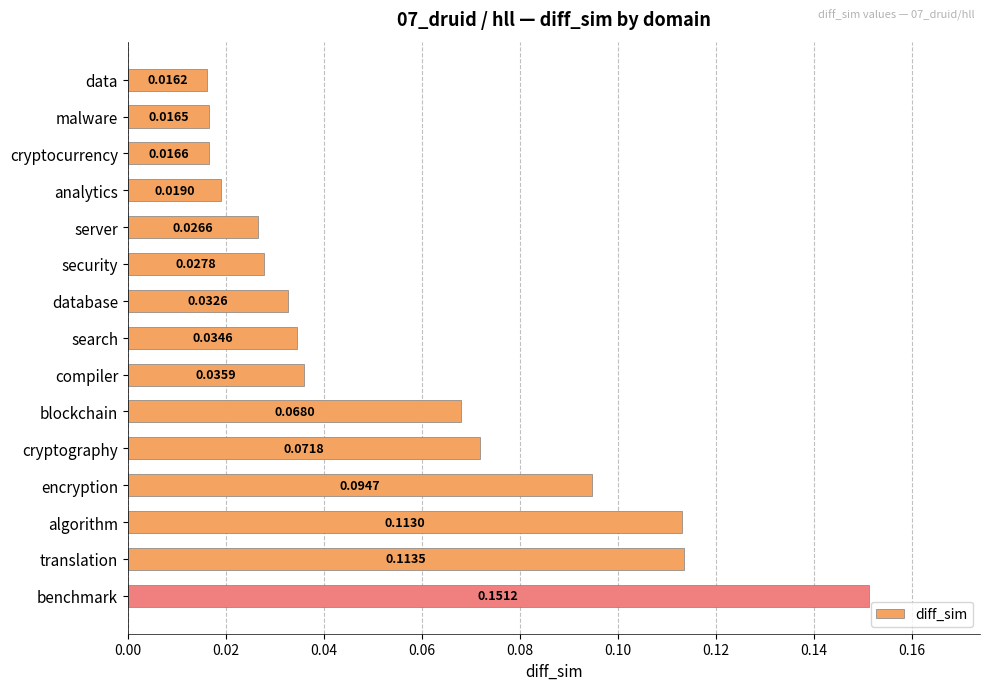

List the labels in order of value, smallest first.

data, malware, cryptocurrency, analytics, server, security, database, search, compiler, blockchain, cryptography, encryption, algorithm, translation, benchmark